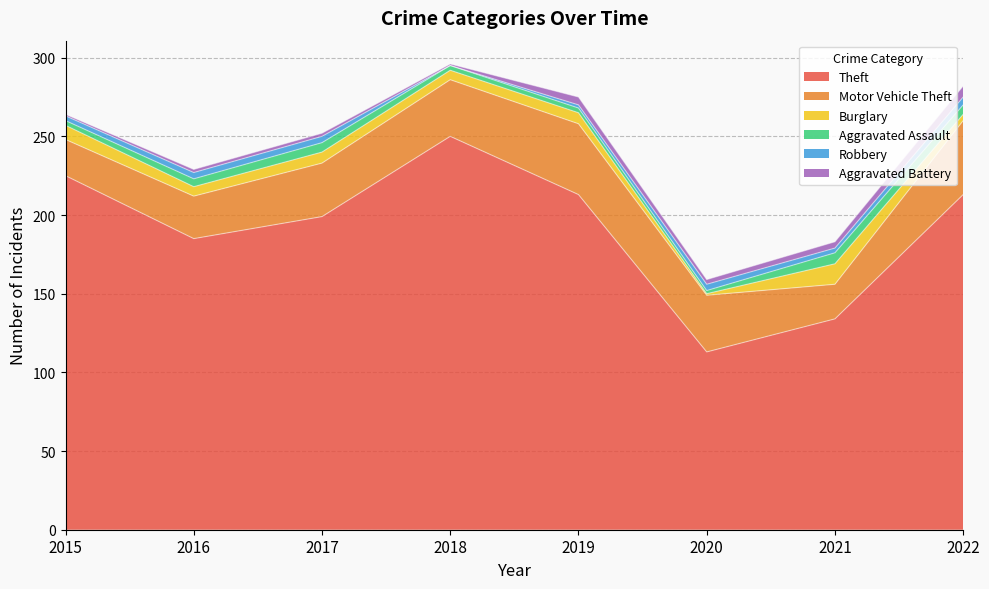

At which category does the chart reach its minimum across all series?

2018